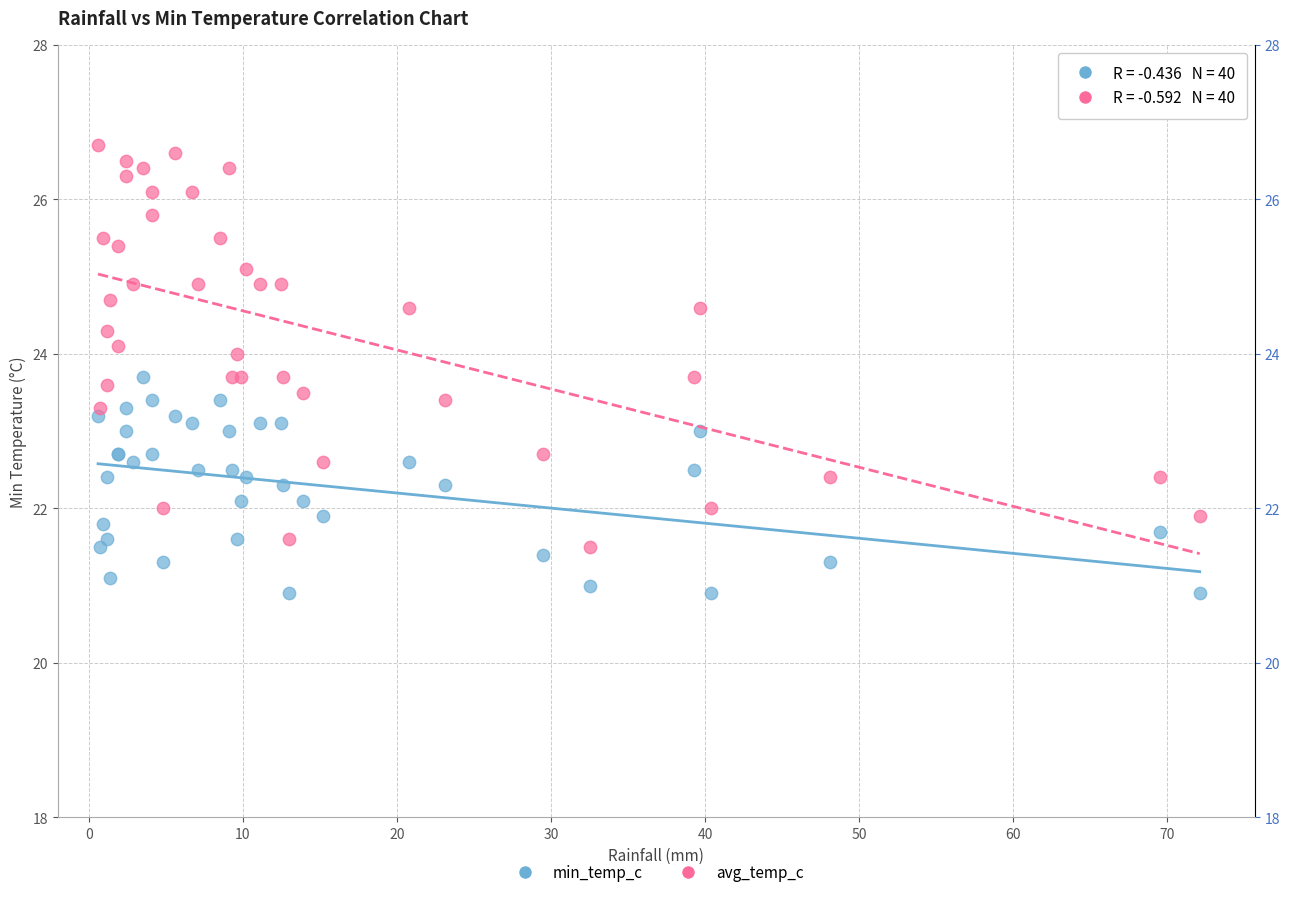

Which series reaches the maximum Y coordinate?

avg_temp_c